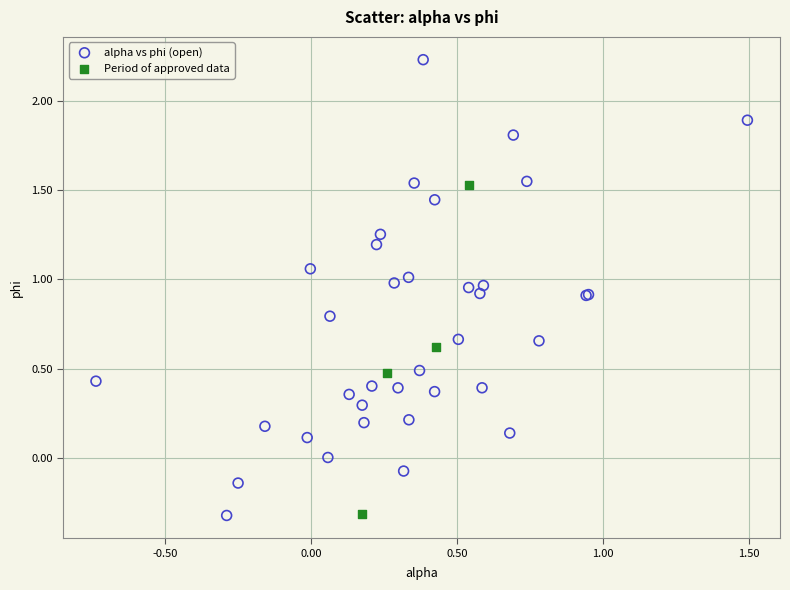

Which series has the widest spread of Y values?

alpha vs phi (open)